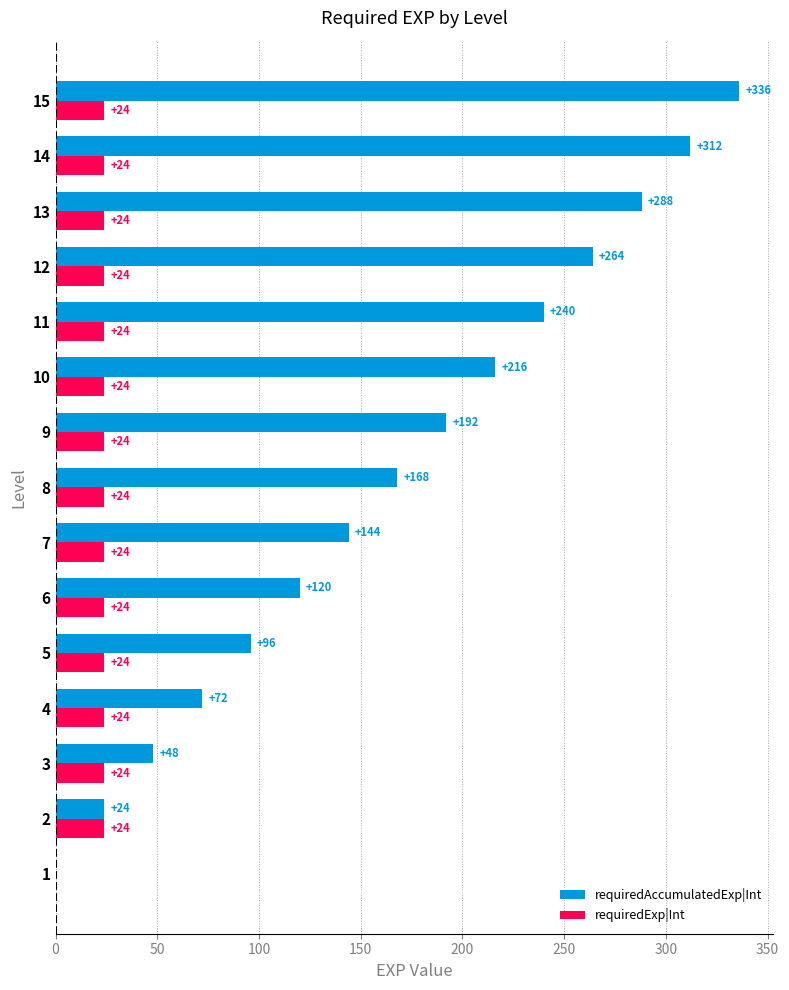

True or false: requiredExp|Int has a value of 24 at 6.

True